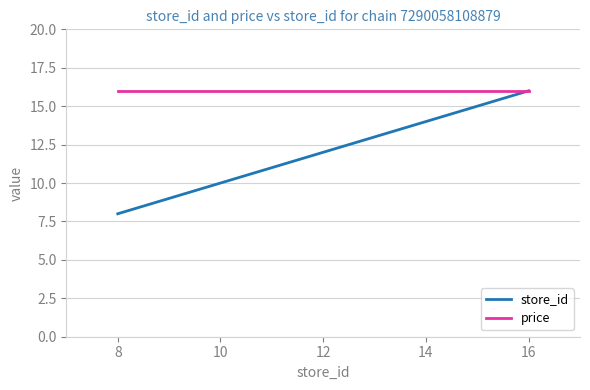

Is it true that store_id equals 14 at 8?

False